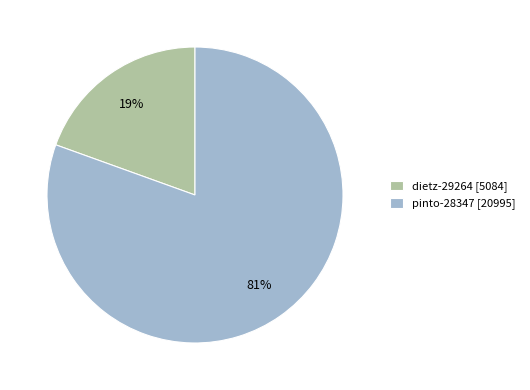

Which slice is the largest?

pinto-28347